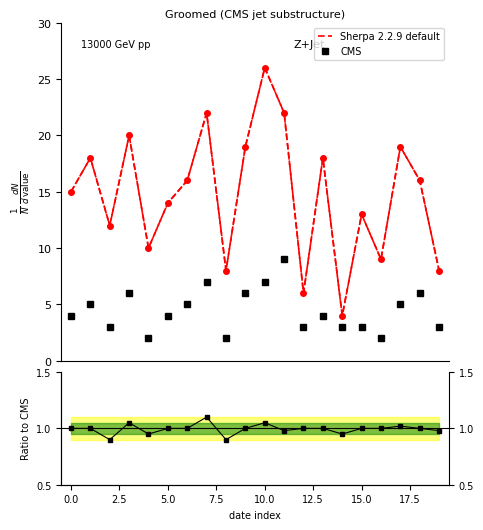

Count the number of categories in the chart.

20